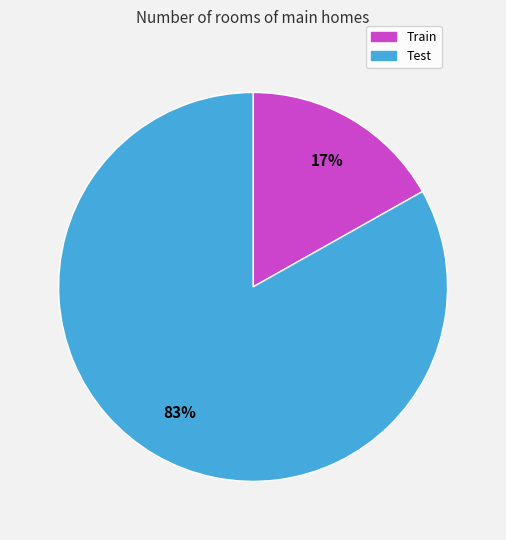

Which slice represents more than half of the pie?

Test